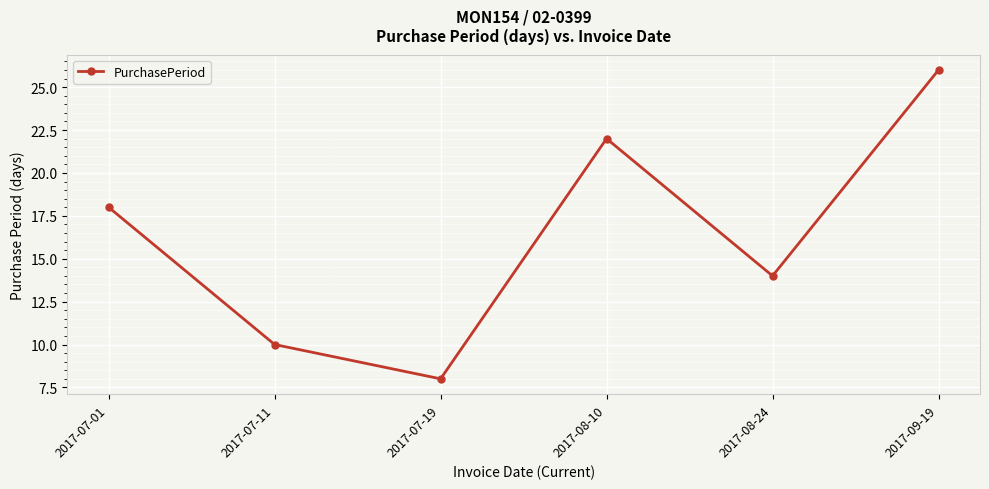

True or false: the data shows 5 at 2017-07-19.

False